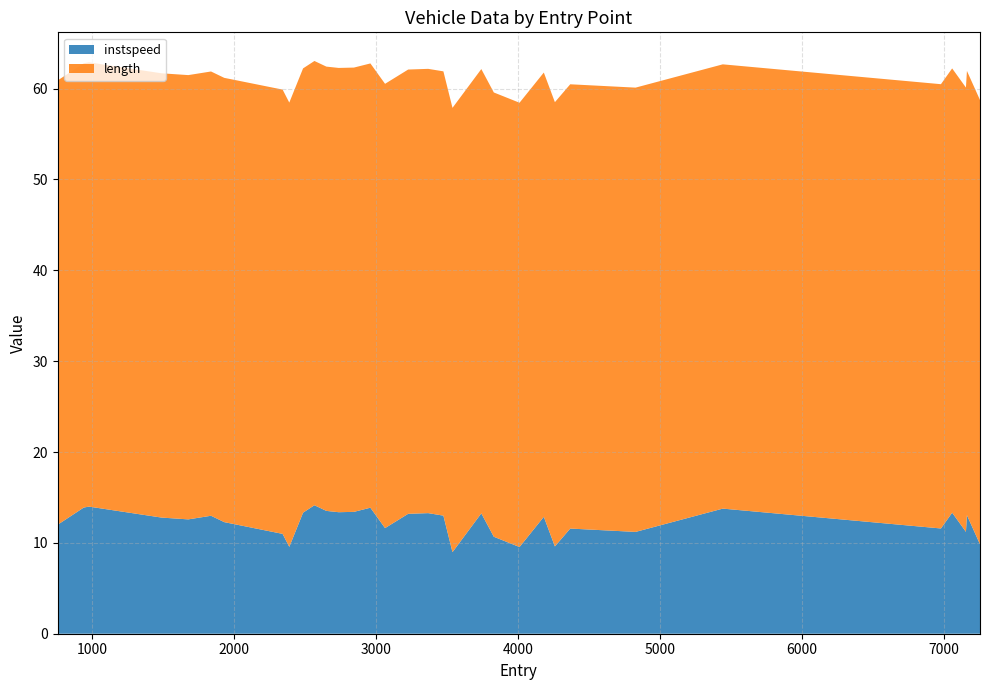

Reading right to left, extract all data points from this chart.

instspeed: 32=9.8	31=13.0	30=11.2	29=13.3	28=11.6	27=13.8	26=11.2	25=11.6	24=9.6	23=12.9	22=9.5	21=10.7	20=13.2	19=9.0	18=13.0	17=13.3	16=13.2	15=11.6	14=13.9	13=13.4	12=13.4	11=13.5	10=14.1	9=13.3	8=9.6	7=11.0	6=12.3	5=13.0	4=12.6	3=12.8	2=14.0	1=13.9	0=12.0
length: 32=48.9	31=48.9	30=48.9	29=48.9	28=48.9	27=48.9	26=48.9	25=48.9	24=48.9	23=48.9	22=48.9	21=48.9	20=48.9	19=48.9	18=48.9	17=48.9	16=48.9	15=48.9	14=48.9	13=48.9	12=48.9	11=48.9	10=48.9	9=48.9	8=48.9	7=48.9	6=48.9	5=48.9	4=48.9	3=48.9	2=48.9	1=48.9	0=48.9